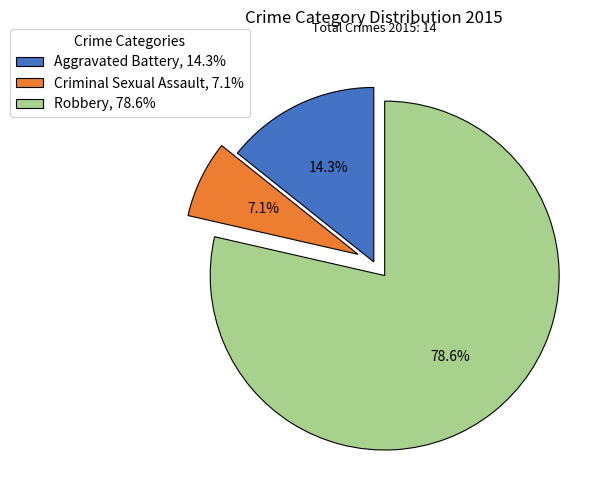

Is there a majority slice in this chart?

Yes